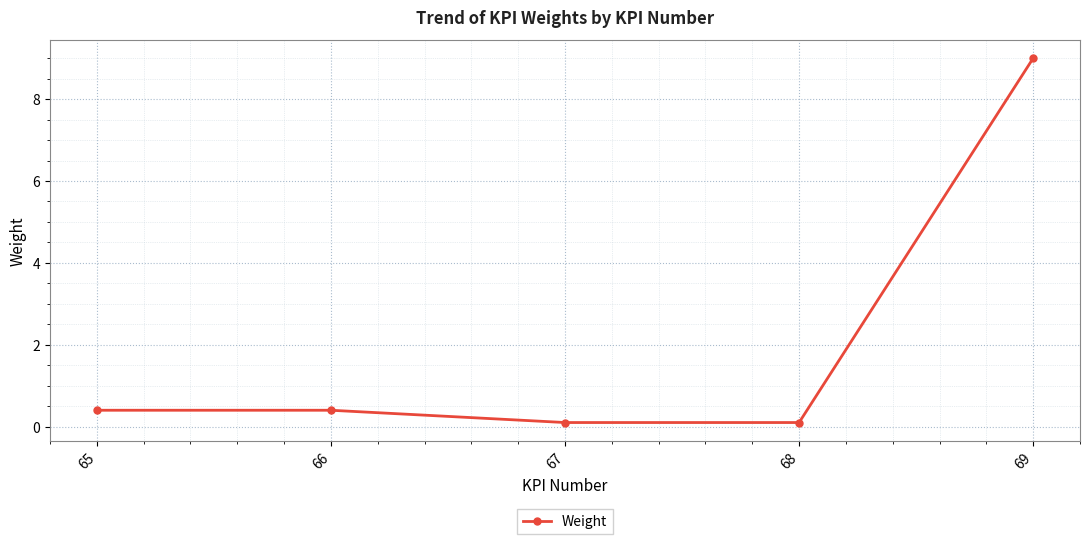

Read the value at 69.

9.0